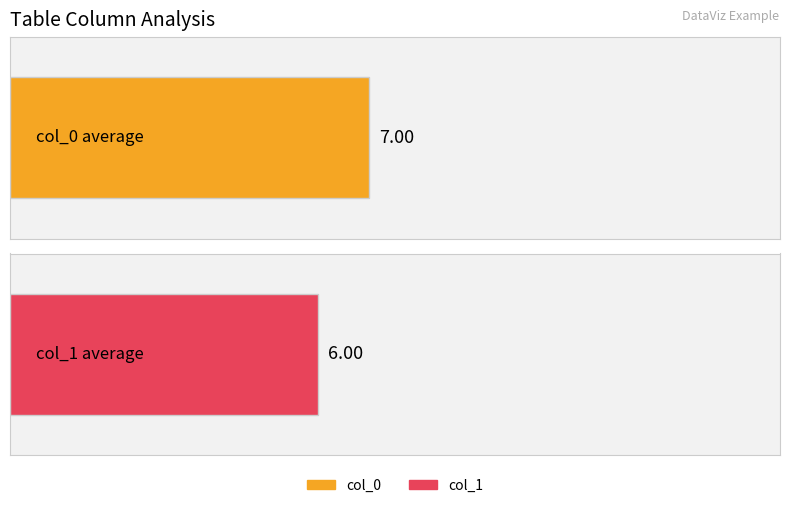

Which series has the largest range (max minus min)?

col_0